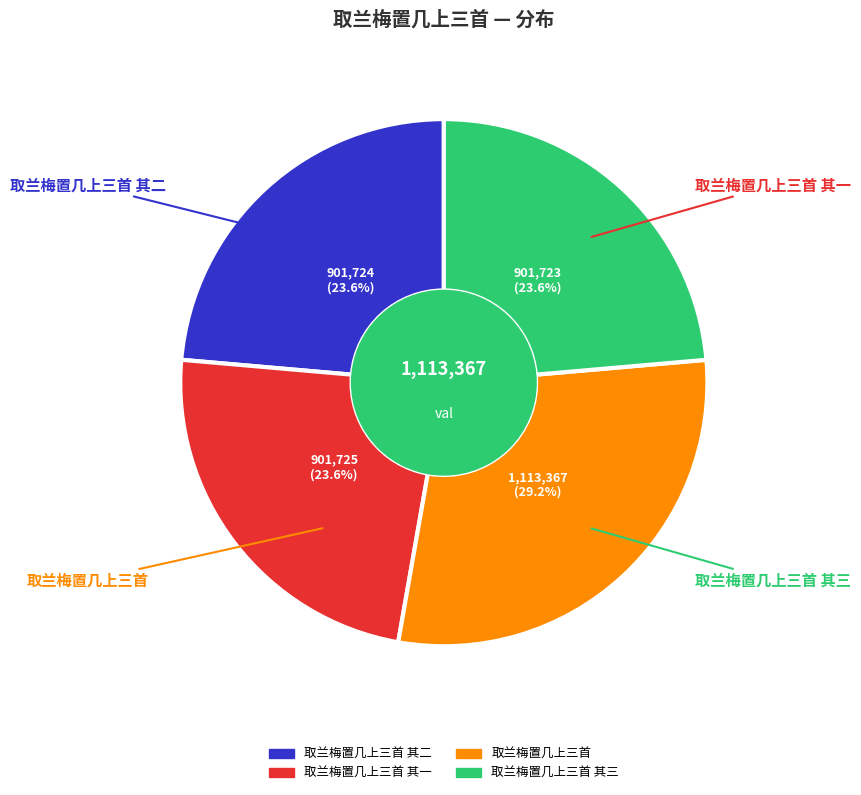

Count the number of slices in the pie.

4